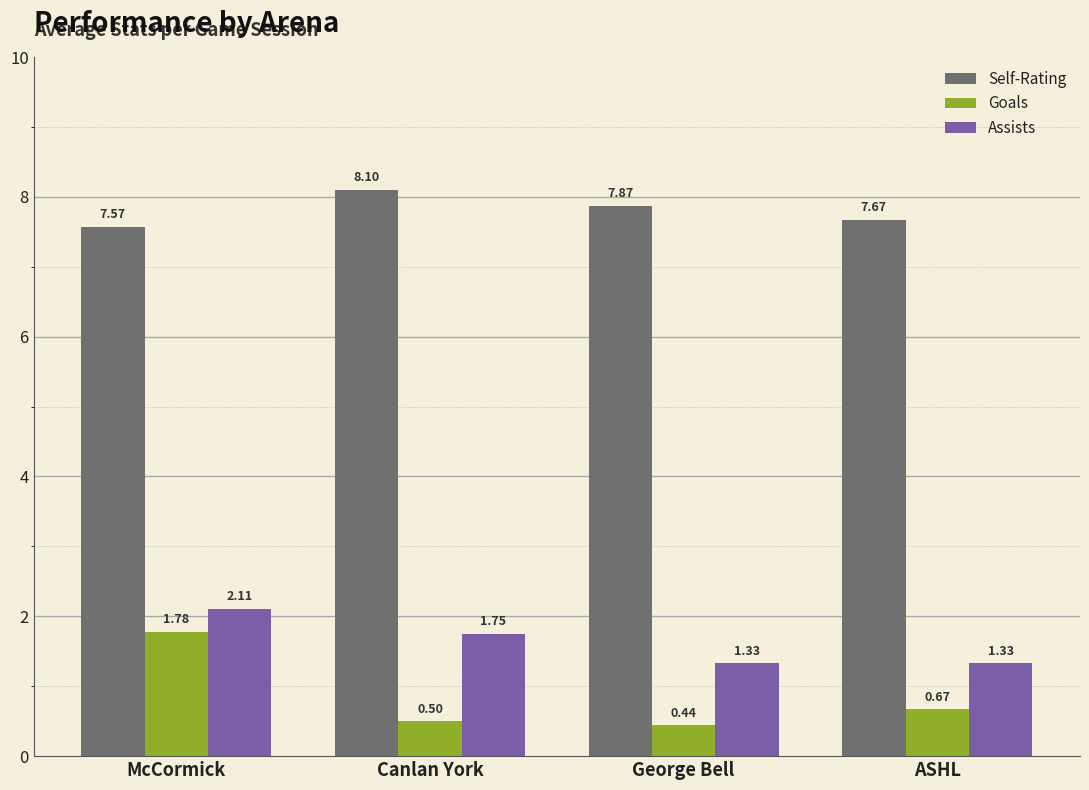

What is the difference between the highest and lowest values at McCormick?

5.8